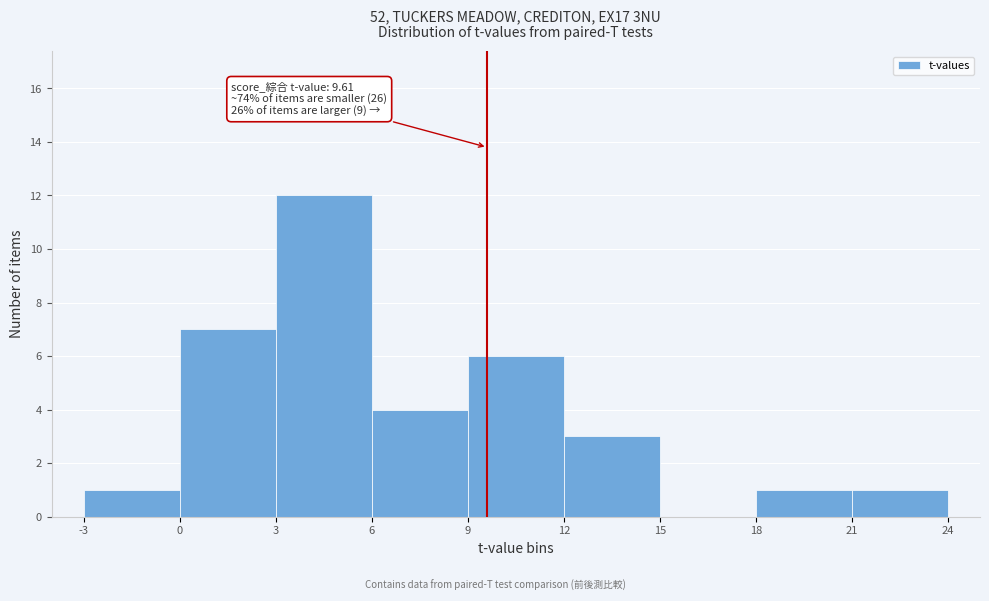

Over which range of the x-axis is the bar tallest?

3 to 6